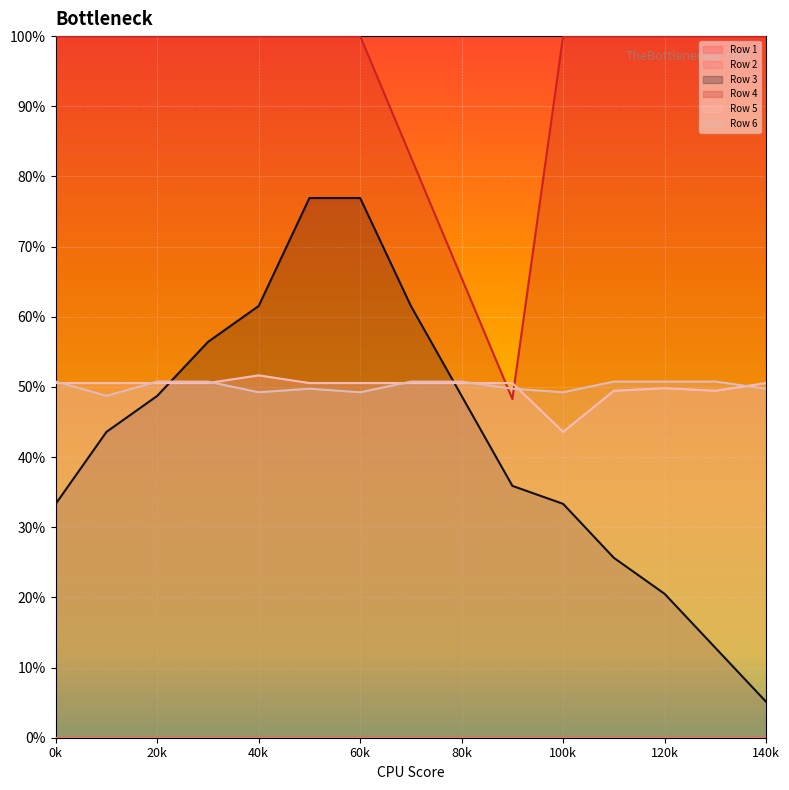

Is it true that Row 6 equals 0.3 at 20k?

False